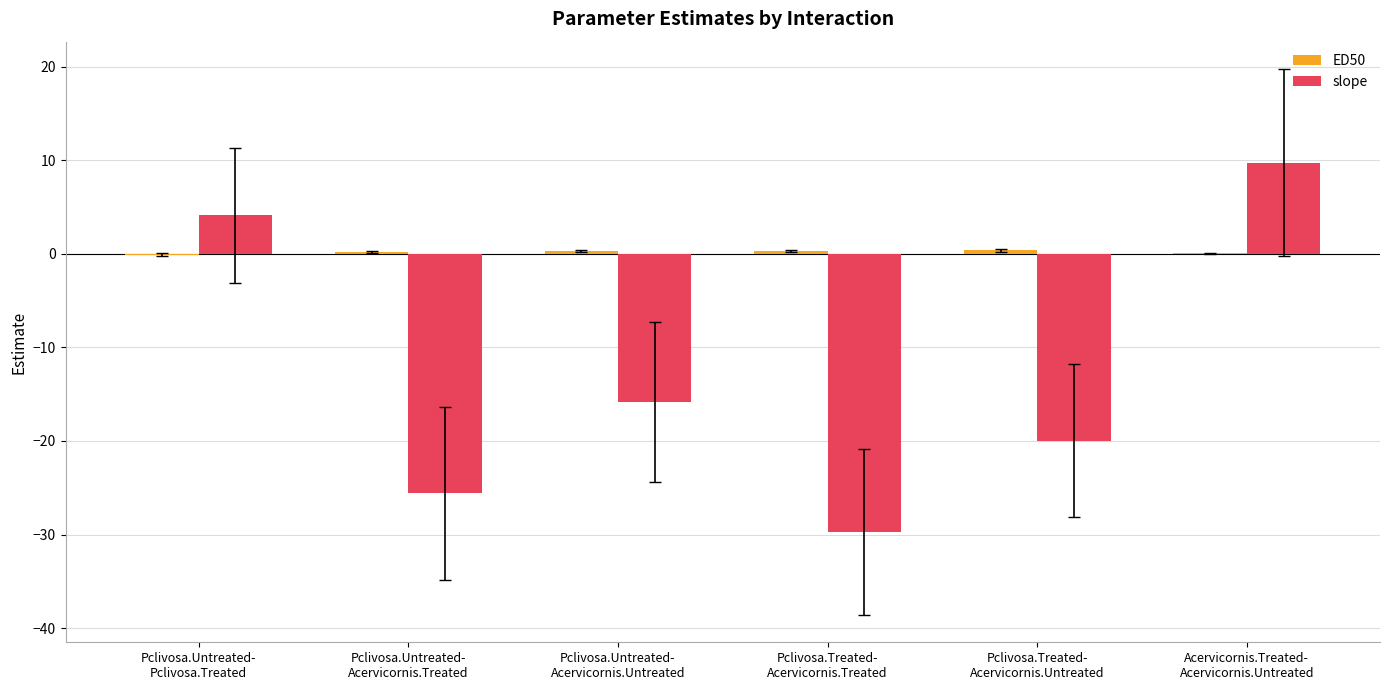

What is the average value of the slope series?

-12.9